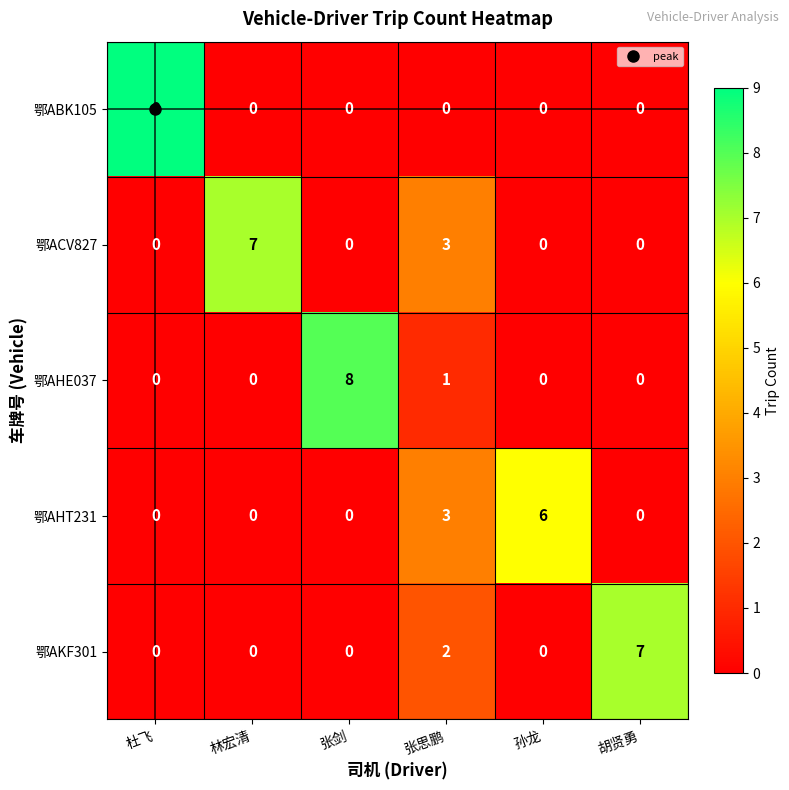

How many series are shown in this chart?

5